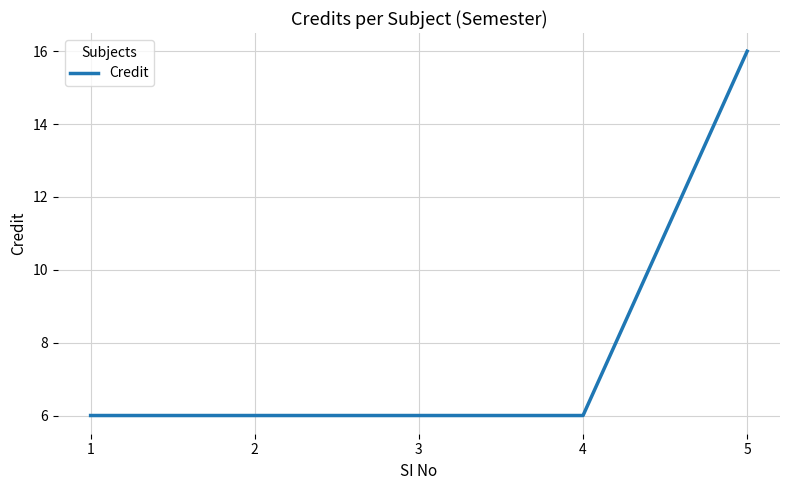

What is the minimum value shown in the chart?

6